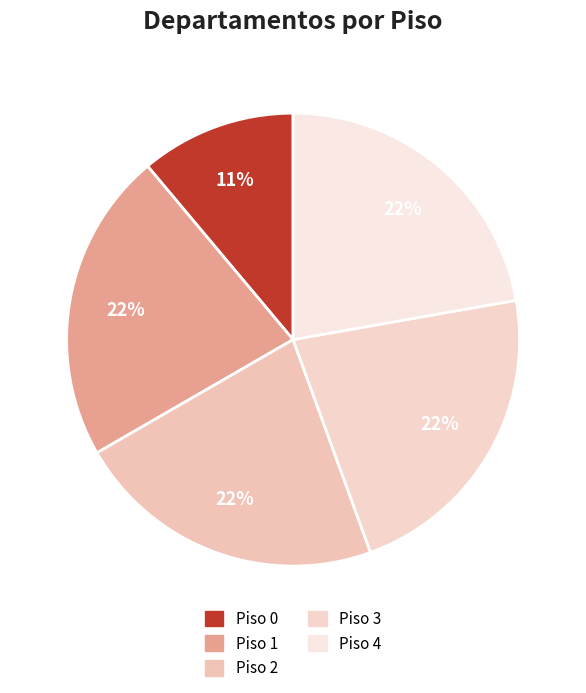

Count the number of slices in the pie.

5